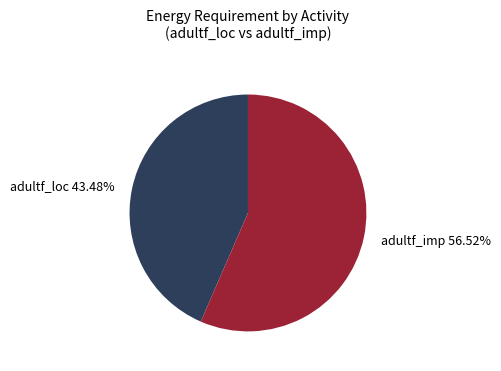

Is there any slice that represents more than half of the pie?

Yes